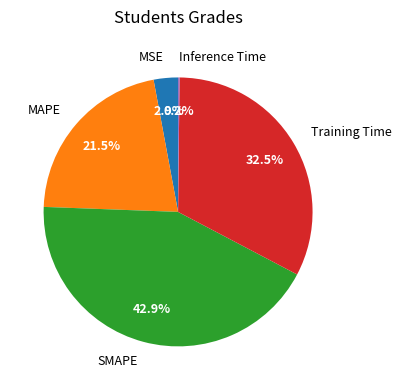

Which category has the biggest portion of the pie?

SMAPE